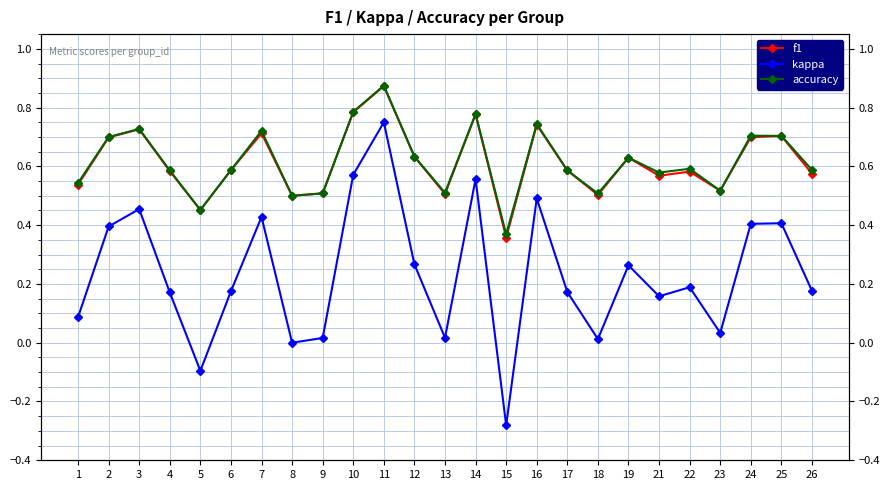

Which series changed the most between 4 and 14?

kappa